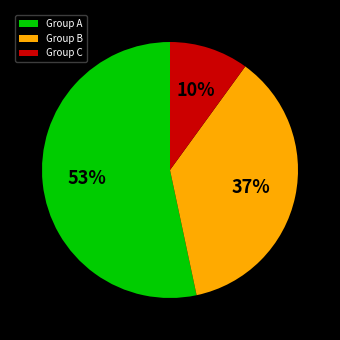

To the nearest percent, what percentage of the pie is Group B?

37%